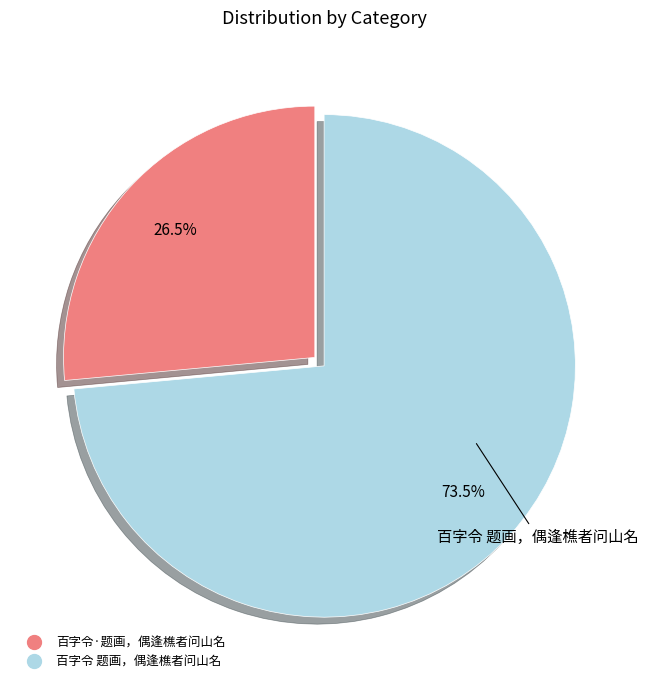

The 百字令 题画，偶逢樵者问山名 slice represents 88% of the pie. True or false?

False